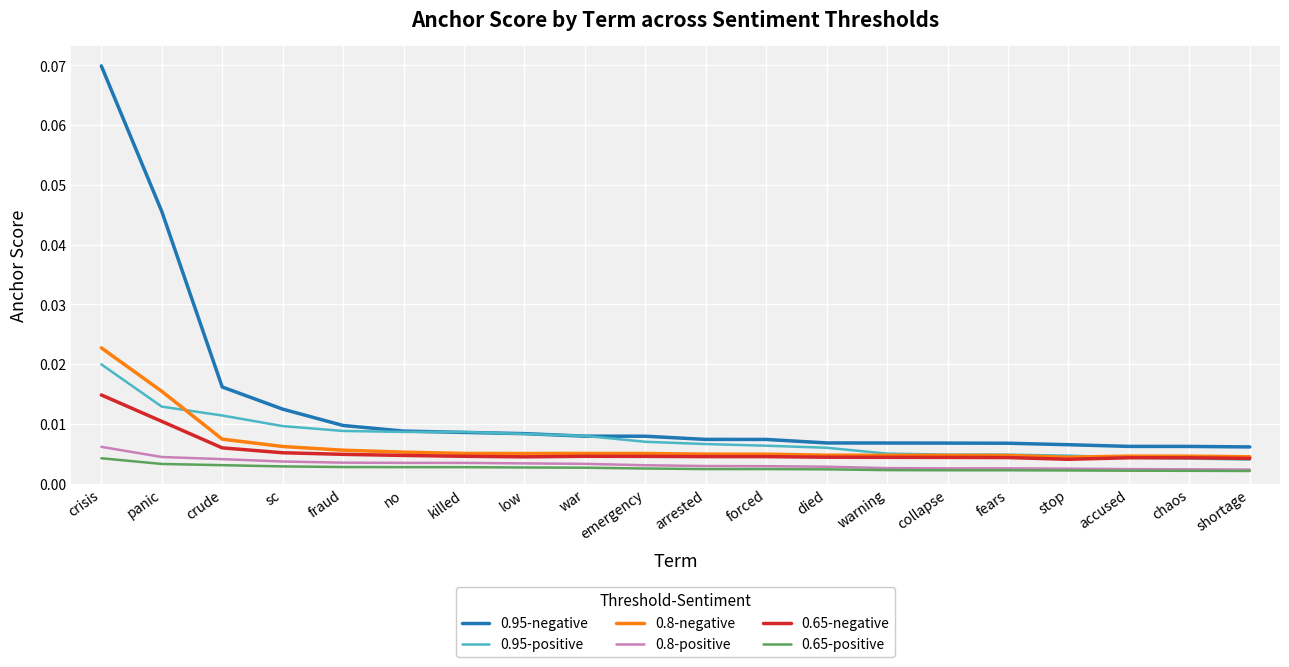

What position from the left is stop?

17